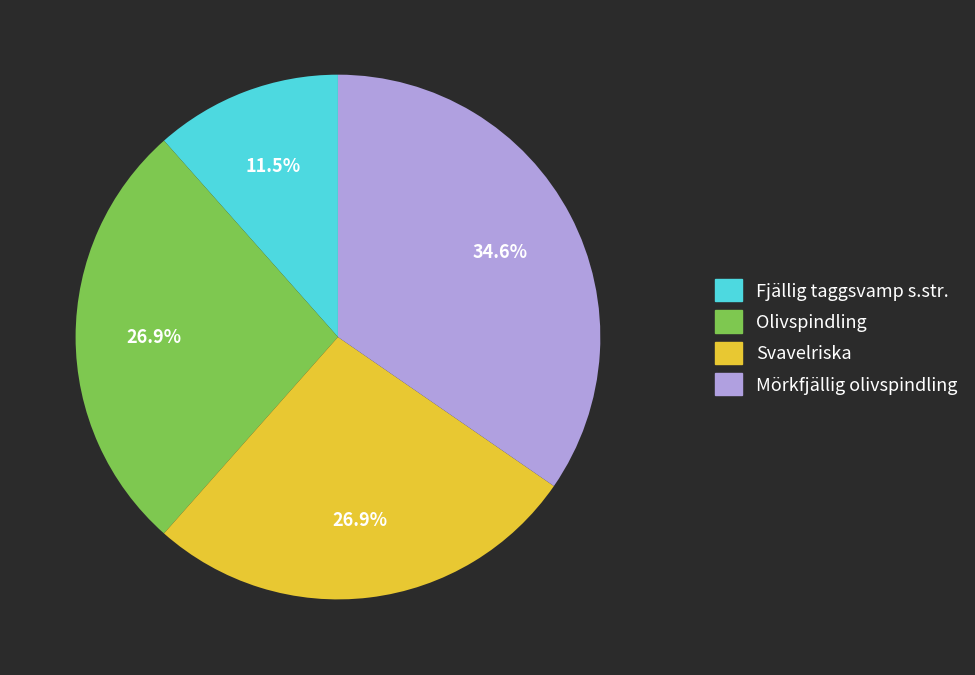

To the nearest percent, what portion does Svavelriska represent?

27%